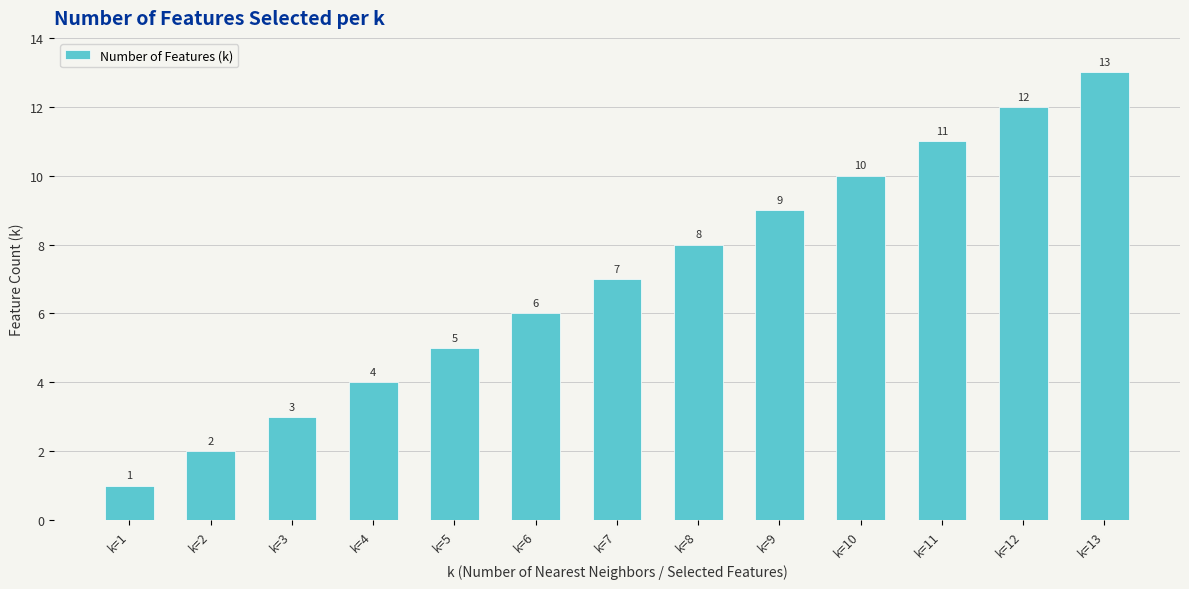

What is the difference between the maximum and minimum values?

12